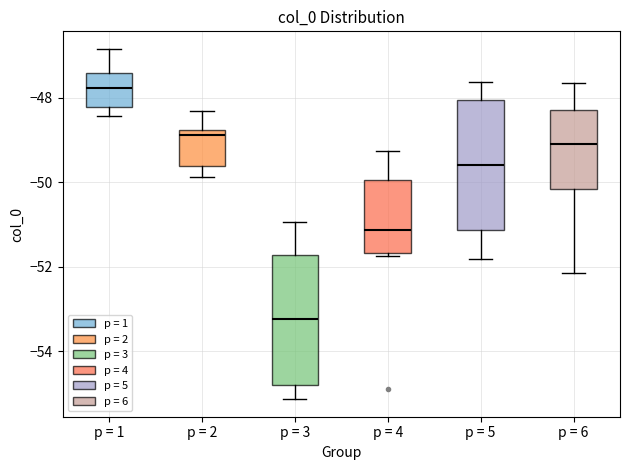

Reading left to right, read every box against the y-axis: the position of its median line, the range the box covers, and the ends of its whiskers. The values are not printed on the chart, so give them approximately, as read against the axis.

p = 1: median -47.8, box -48.2 to -47.4, whiskers -48.4 to -46.8
p = 2: median -48.8 (just below the box's upper edge), box -49.6 to -48.8, whiskers -49.8 to -48.4
p = 3: median -53.2, box -54.8 to -51.8, whiskers -55.2 to -51.0
p = 4: median -51.2, box -51.6 to -50.0, whiskers -51.8 to -49.2
p = 5: median -49.6, box -51.2 to -48.0, whiskers -51.8 to -47.6
p = 6: median -49.0, box -50.2 to -48.2, whiskers -52.2 to -47.6